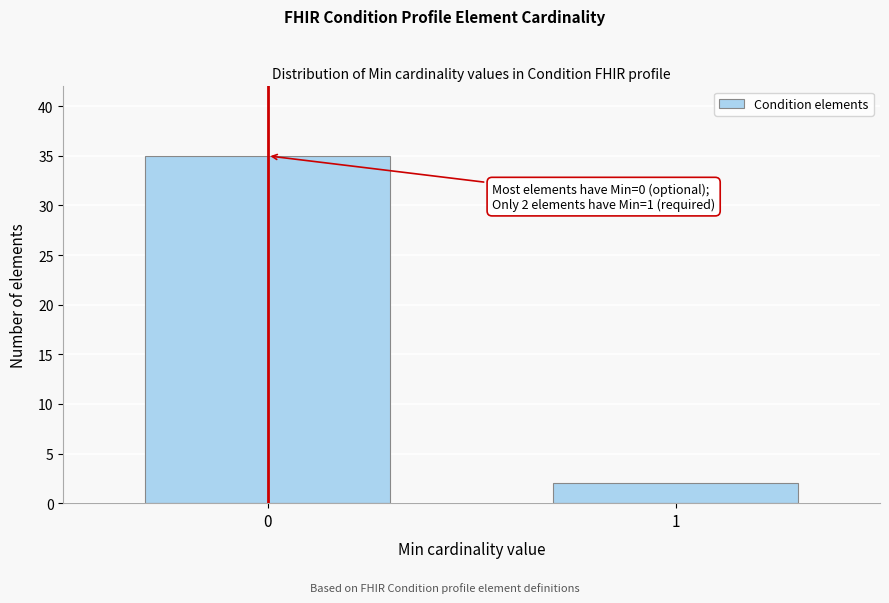

Reading right to left, what are all the values shown in this chart?

1=2	0=35